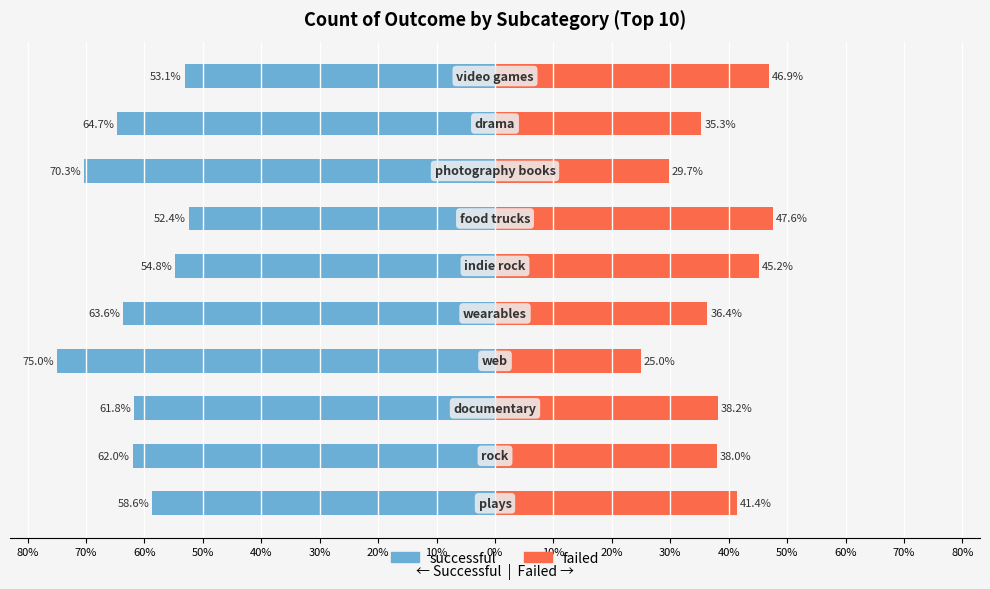

What is the value of the successful bar at the 9th from the left?

-64.7